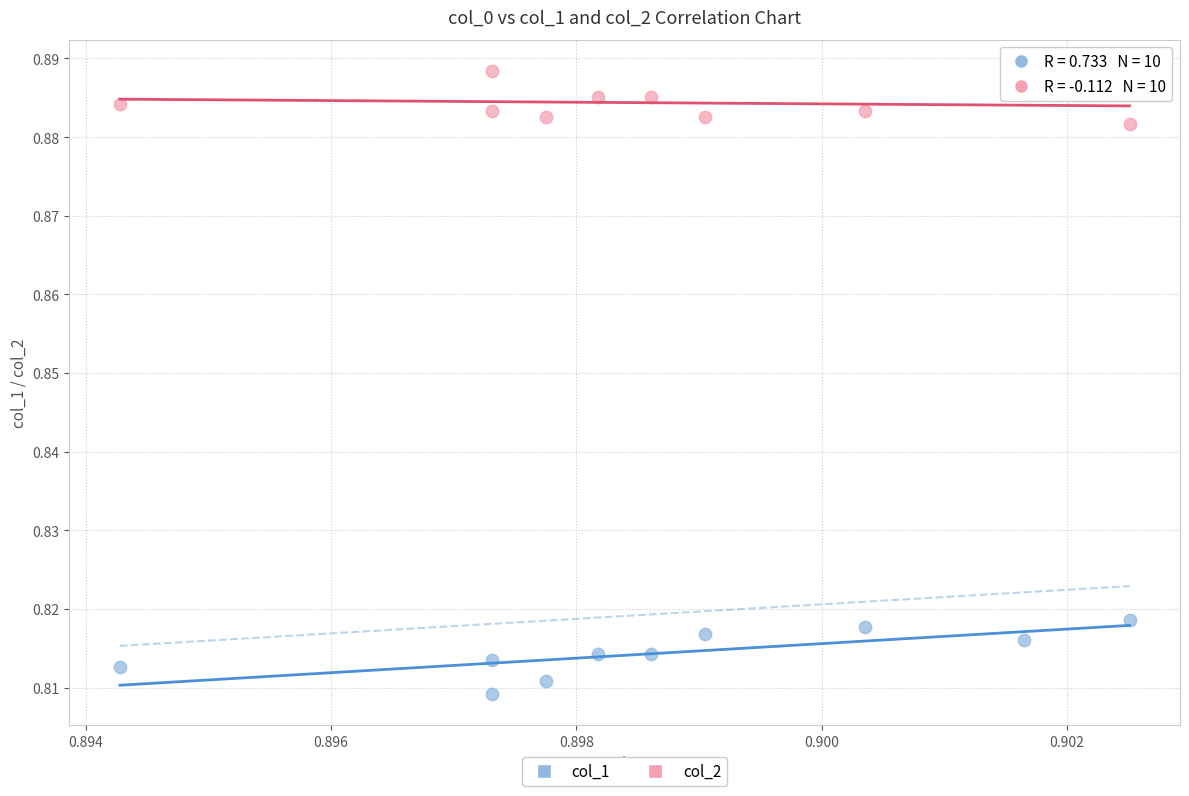

Which series reaches the minimum Y coordinate?

col_1